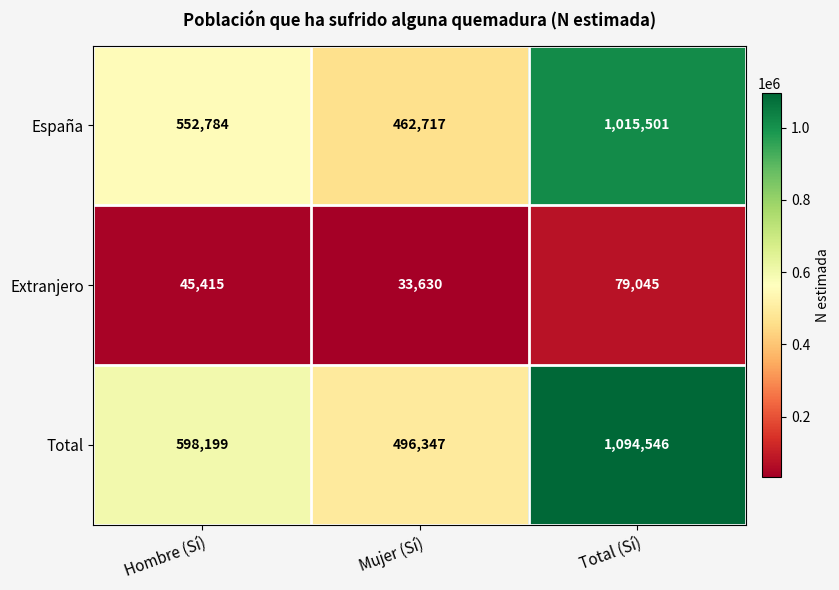

List the series in order of their peak value, highest first.

Total, España, Extranjero